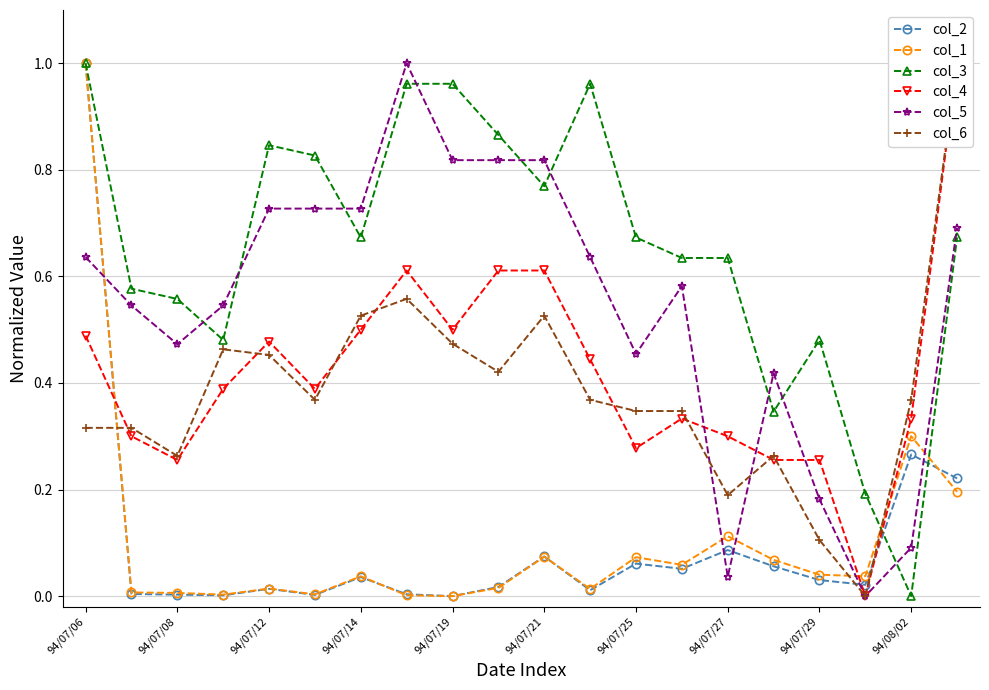

What is the sum of the col_5 values at 11 and 19?

1.3